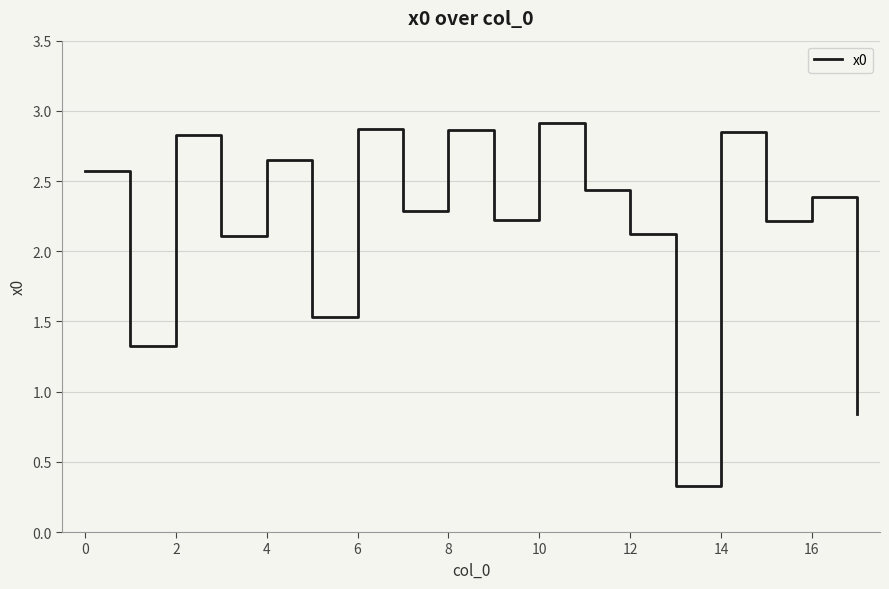

What is the smallest value displayed?

0.3